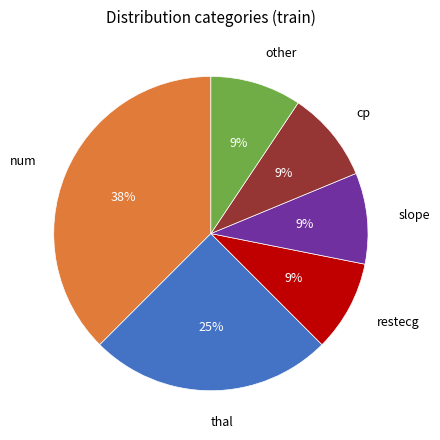

Does any single category account for the majority?

No